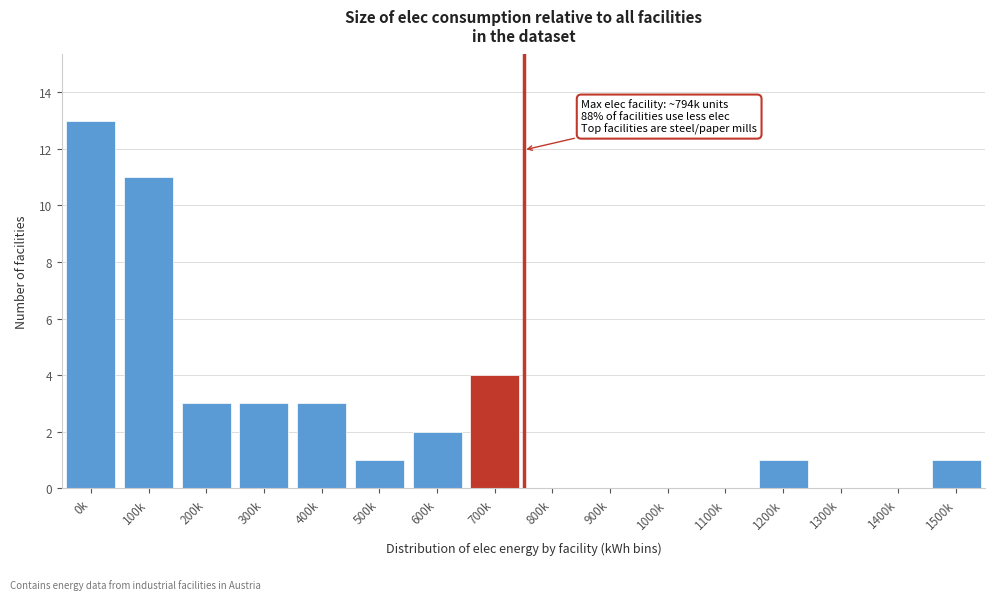

Reading left to right, transcribe all the data shown in this chart.

0k=13	100k=11	200k=3	300k=3	400k=3	500k=1	600k=2	700k=4	800k=0	900k=0	1000k=0	1100k=0	1200k=1	1300k=0	1400k=0	1500k=1